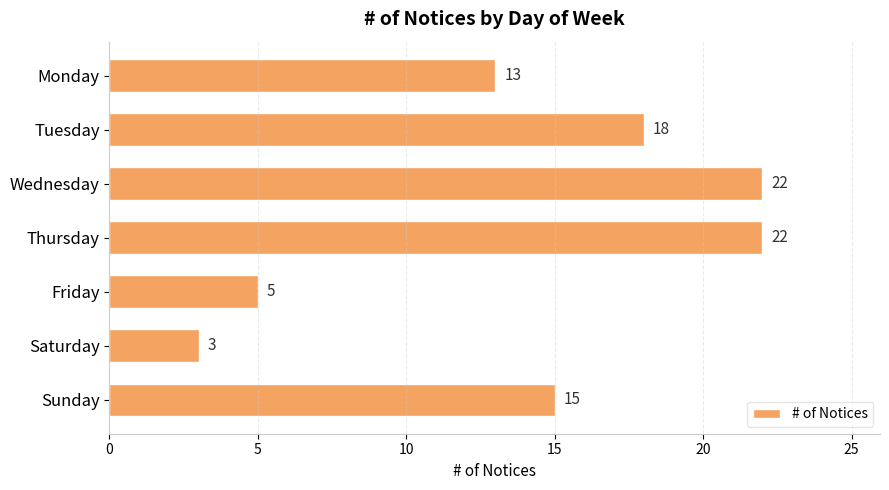

Reading bottom to top, extract all data points from this chart.

15	3	5	22	22	18	13